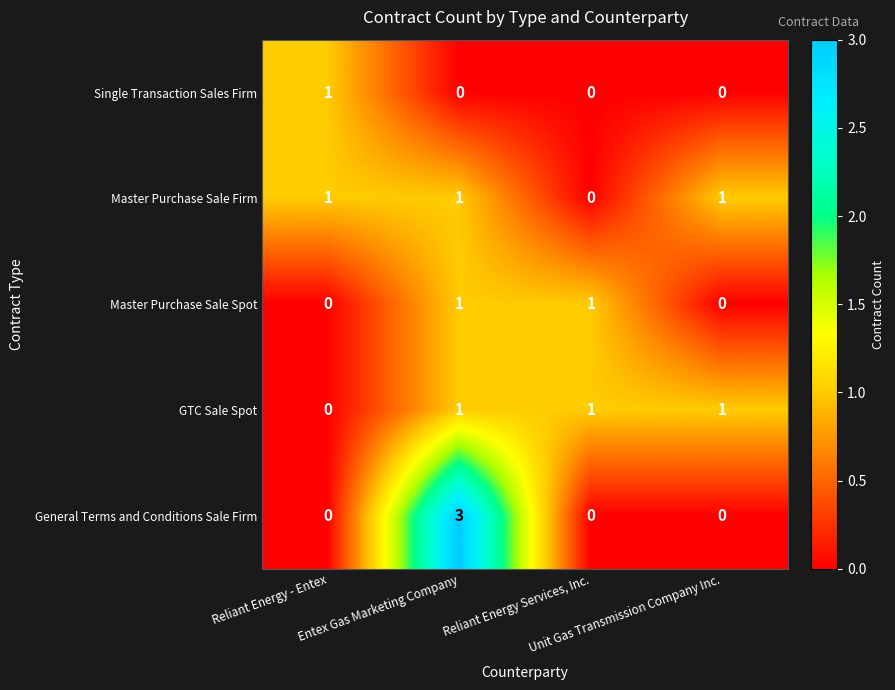

How many categories are shown in the chart?

4